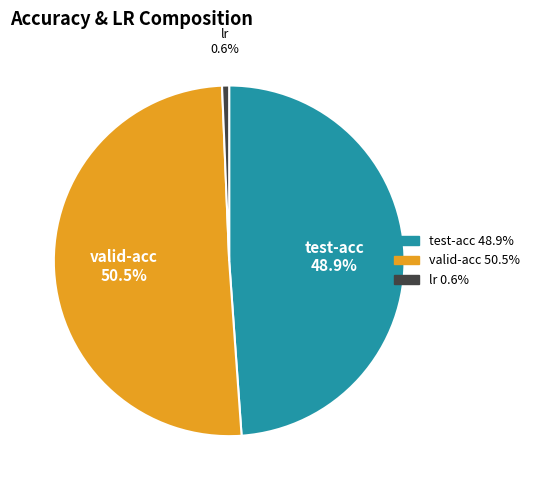

Rank the categories by value from lowest to highest.

lr, test-acc, valid-acc